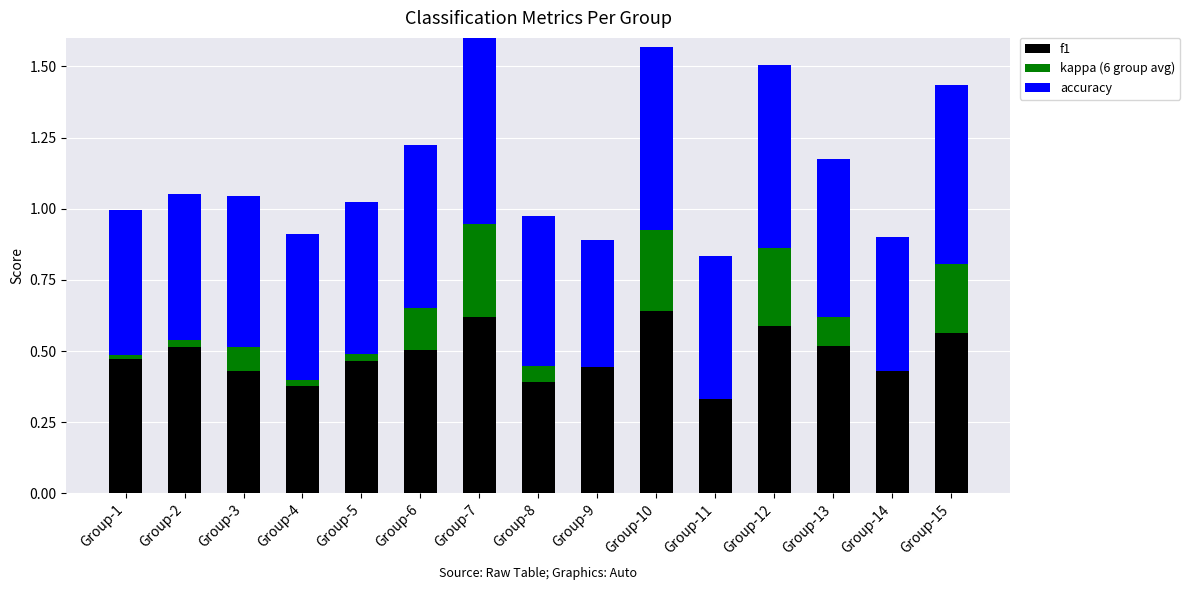

What is the total value across all series at Group-7?

1.6